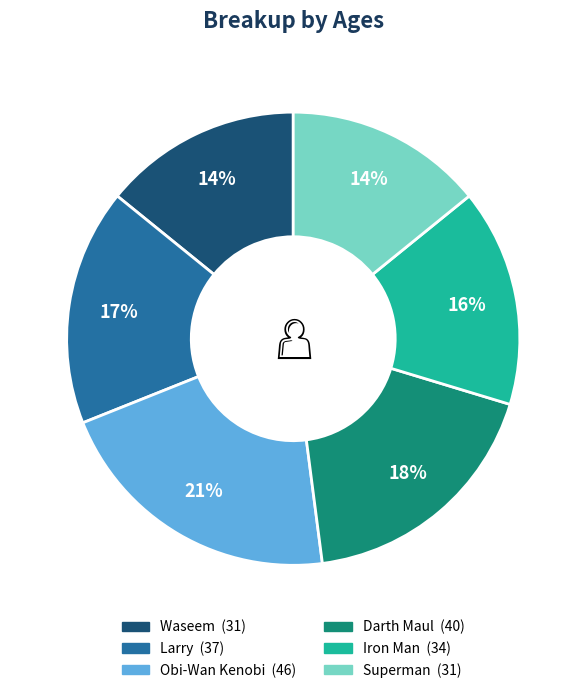

To the nearest percent, what is the combined percentage of Obi-Wan Kenobi and Superman?

35%